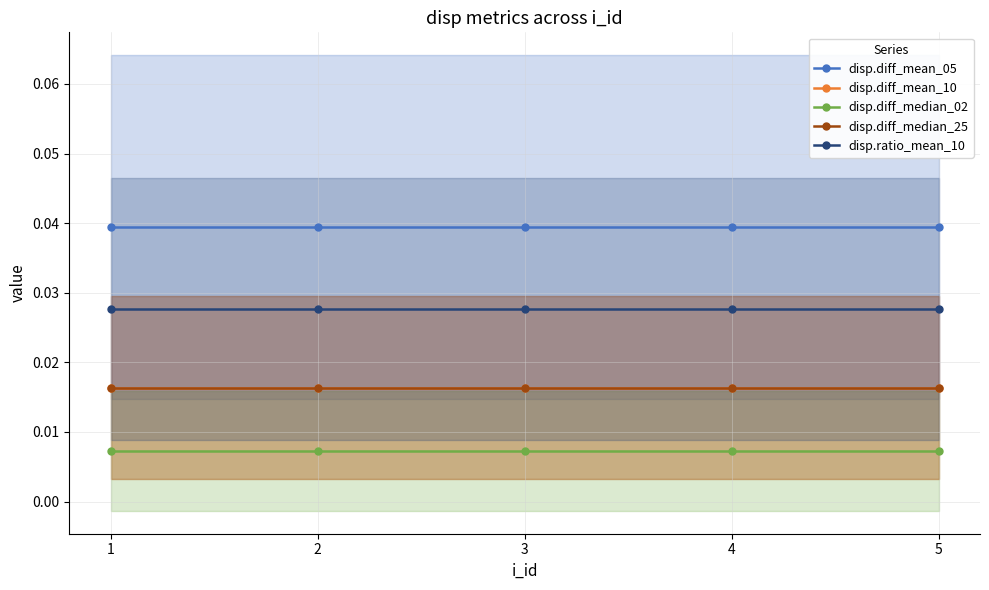

Between 2 and 3, which series saw the biggest shift?

disp.diff_mean_05